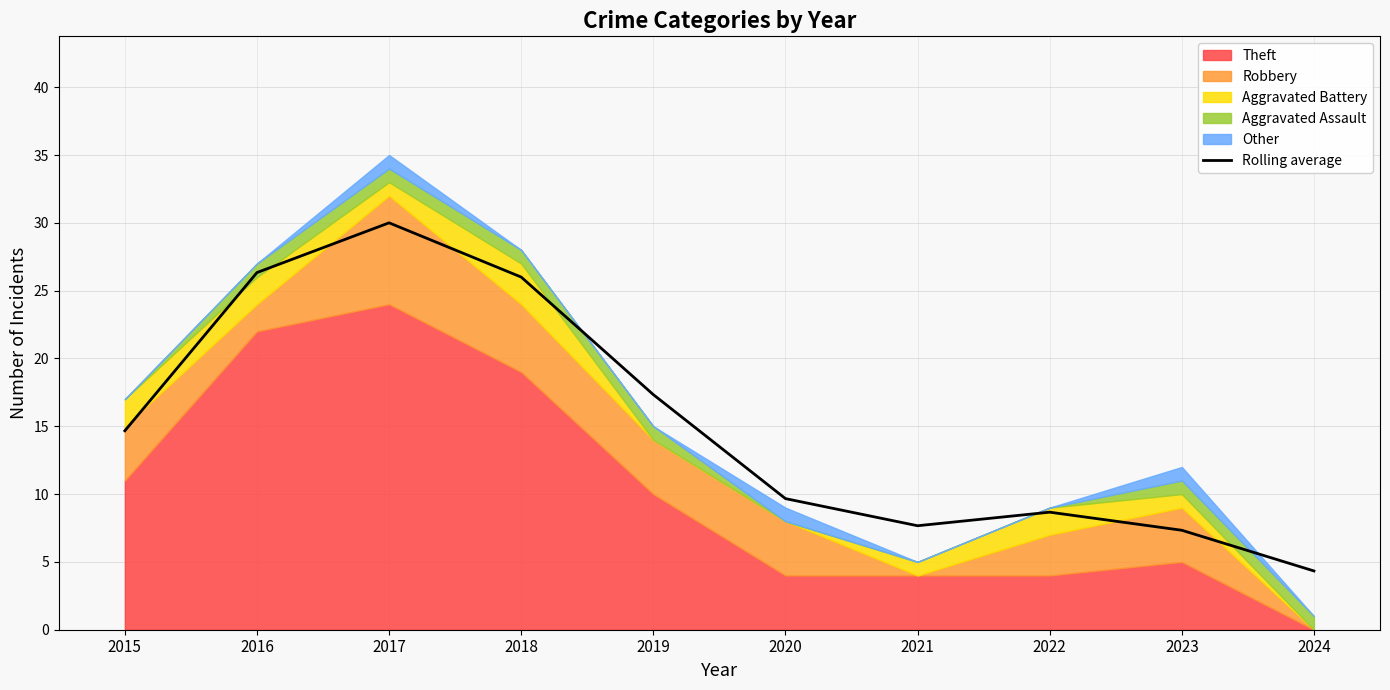

Count the number of categories in the chart.

10